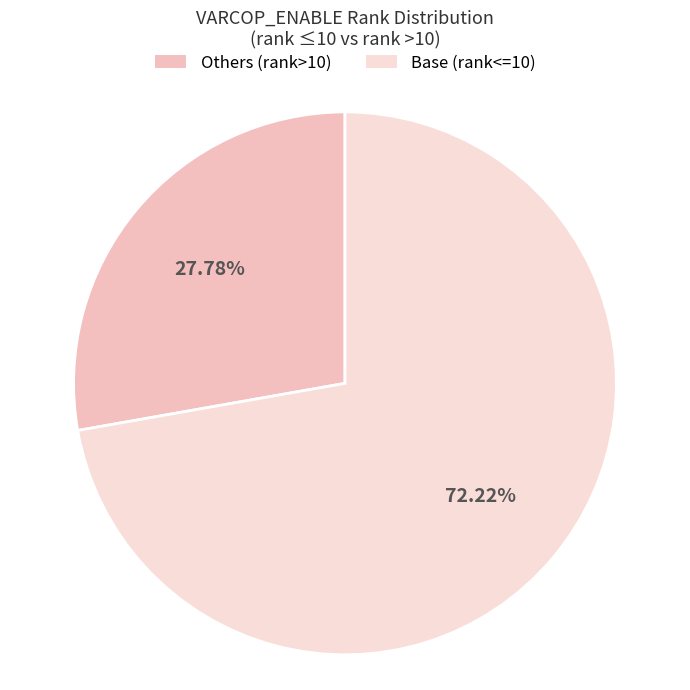

Does any single category account for the majority?

Yes